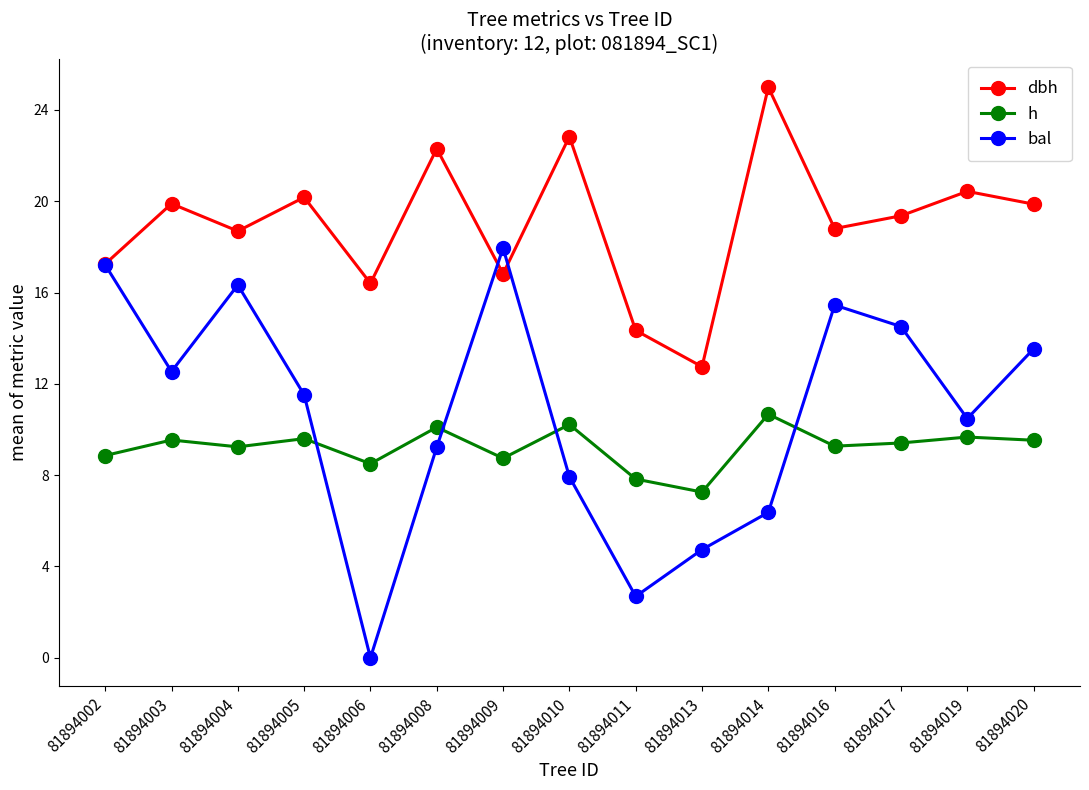

The h series shows 9.5 at 81894003. True or false?

True